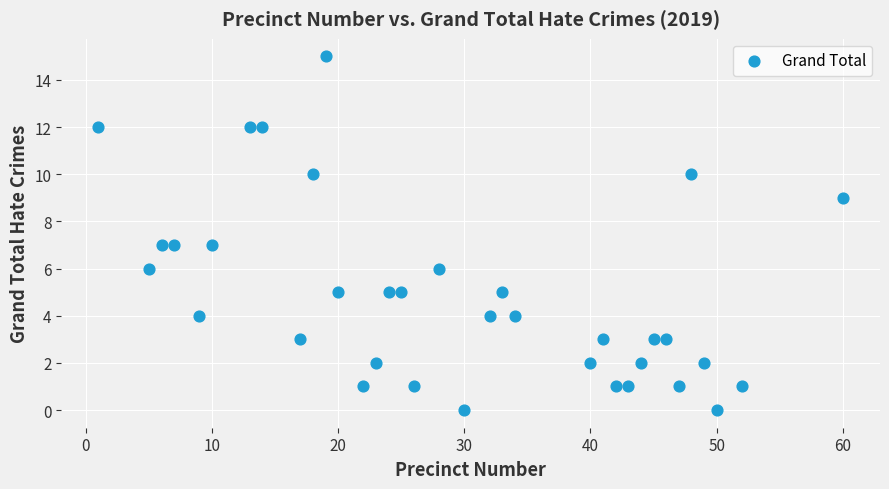

What is the range of Y values (max minus min)?

15